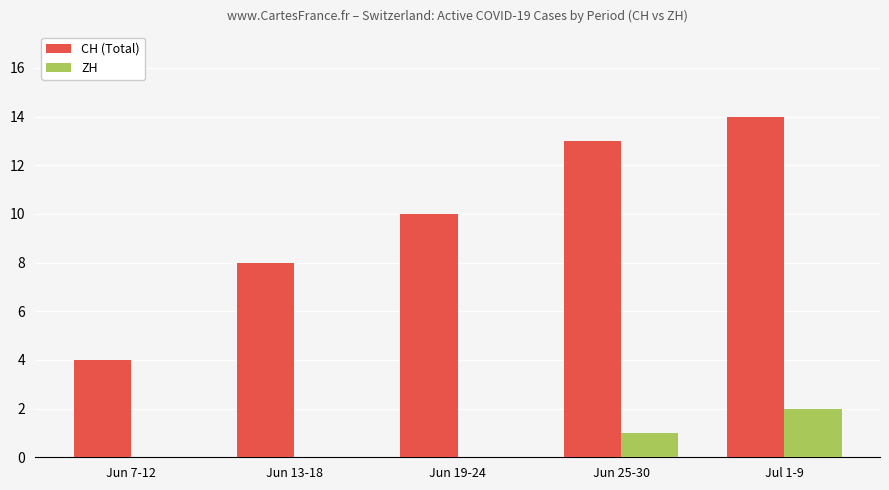

What is the highest value of the ZH series?

2